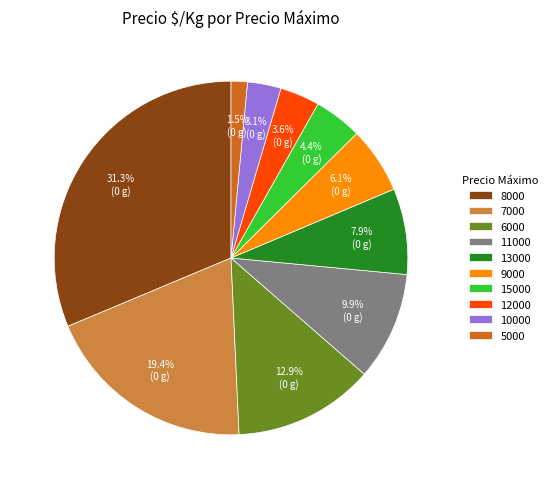

True or false: 8000 accounts for 12% of the total.

False